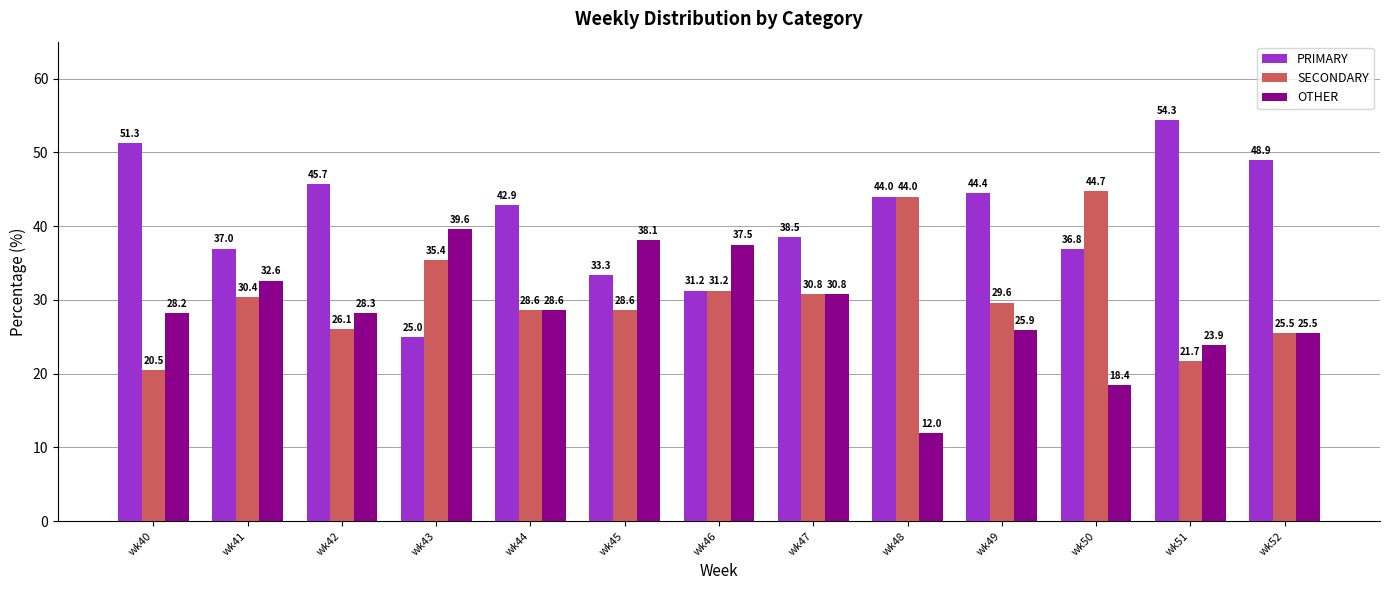

What is the sum of the OTHER values at wk52 and wk49?

51.5